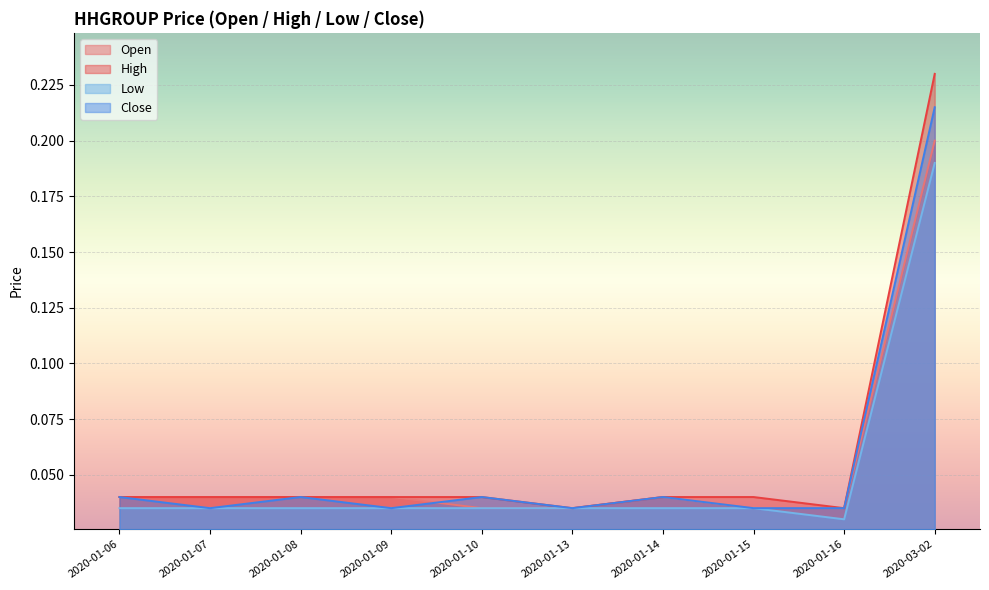

What is the difference between the maximum and minimum values in the low series?

0.2